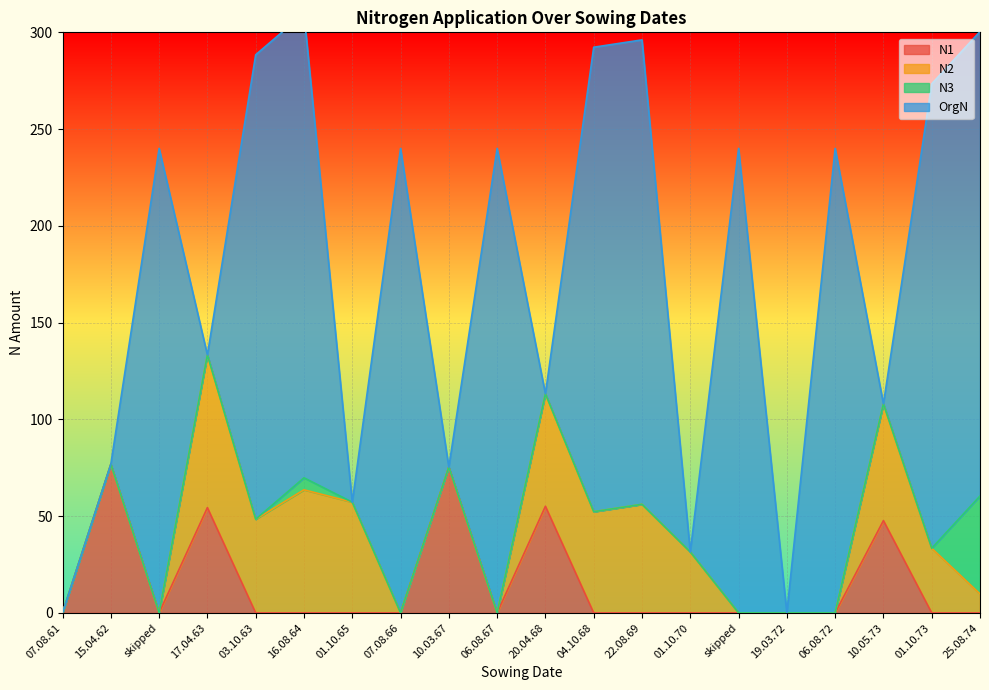

Which series changed the most between 07.08.66 and 20.04.68?

OrgN